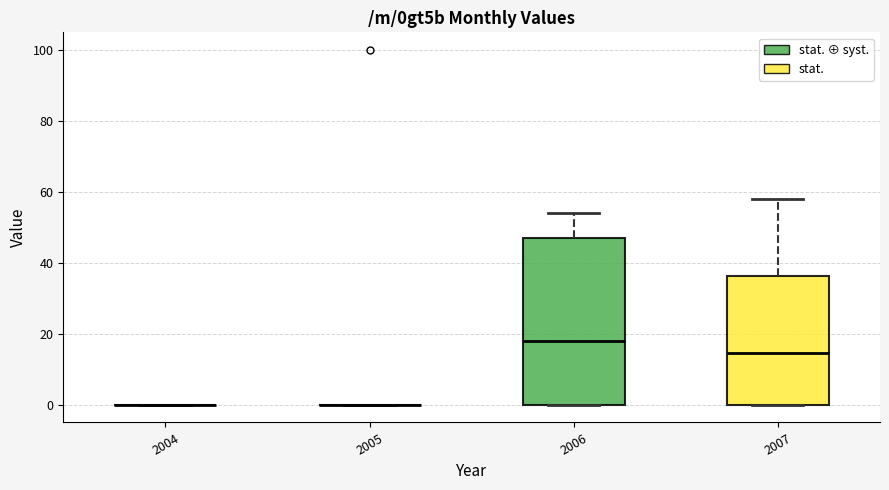

Which box is the tallest, from its lower edge to its upper edge?

2006